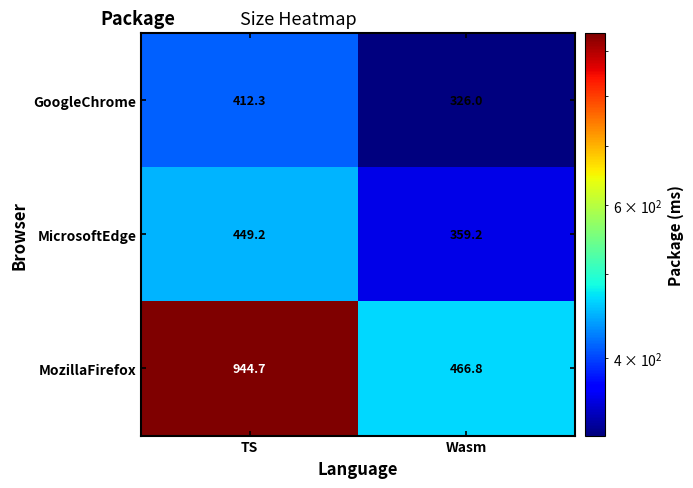

Is it true that MozillaFirefox equals 1646.3 at TS?

False